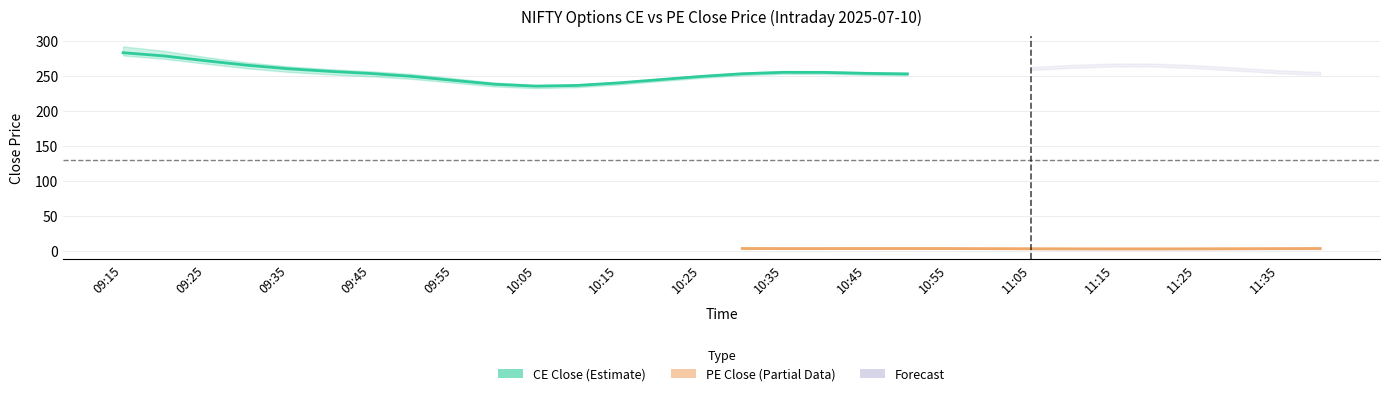

Does the chart display data point markers on the line(s)?

No